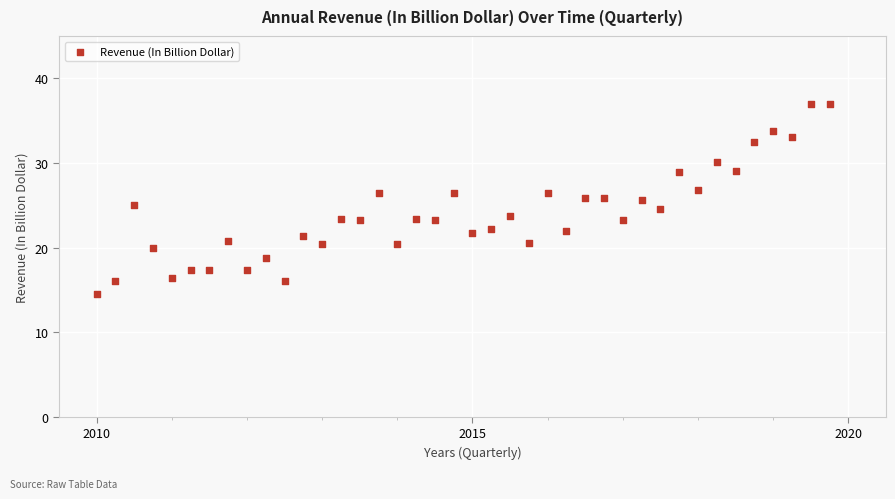

What is the range of Y values (max minus min)?

22.4